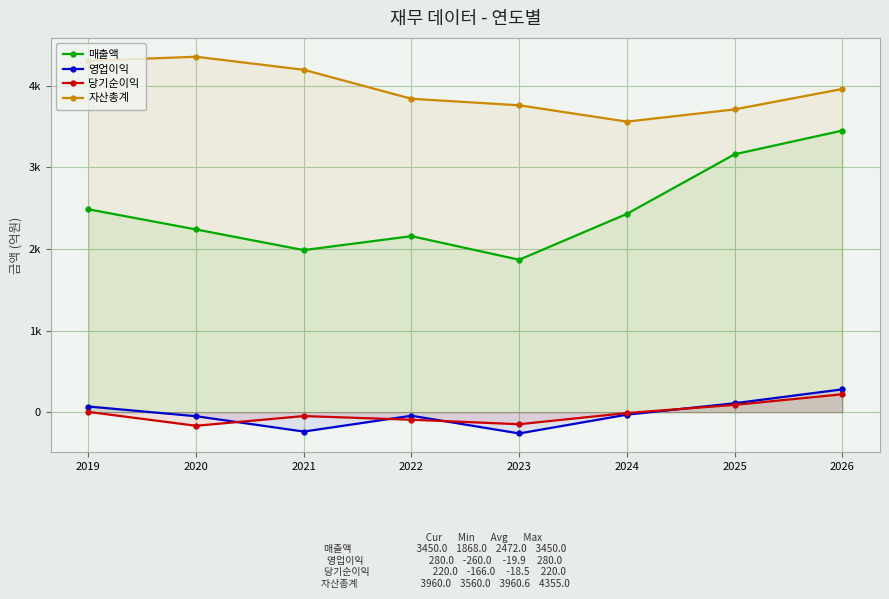

True or false: 영업이익 and 매출액 cross at least once.

False